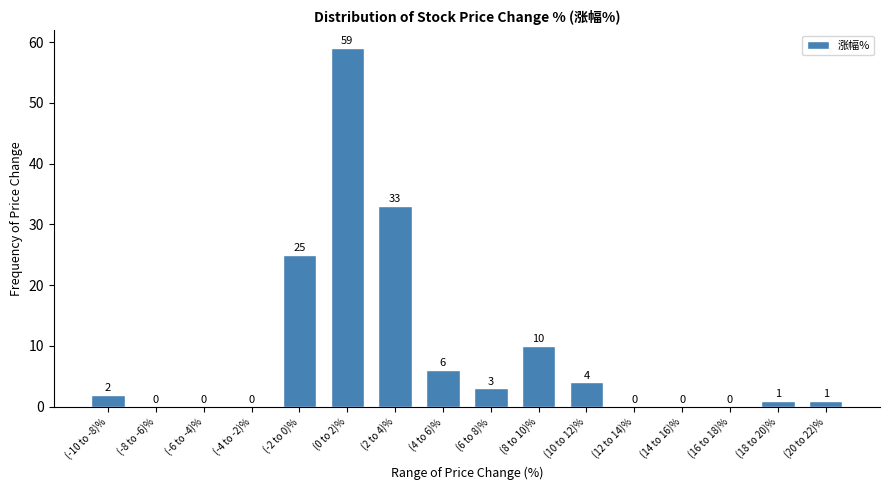

Reading left to right, what are all the values shown in this chart?

(-10 to -8)%=2	(-8 to -6)%=0	(-6 to -4)%=0	(-4 to -2)%=0	(-2 to 0)%=25	(0 to 2)%=59	(2 to 4)%=33	(4 to 6)%=6	(6 to 8)%=3	(8 to 10)%=10	(10 to 12)%=4	(12 to 14)%=0	(14 to 16)%=0	(16 to 18)%=0	(18 to 20)%=1	(20 to 22)%=1